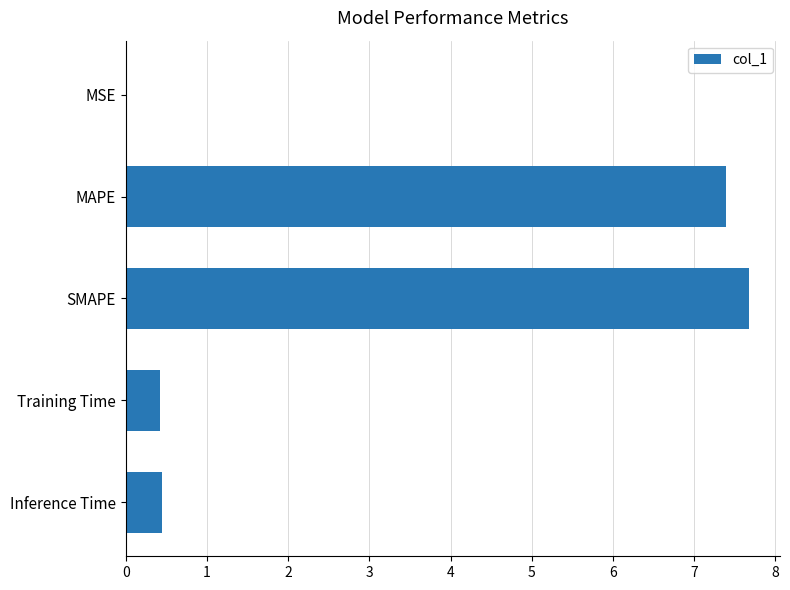

Which has a higher value, MAPE or Training Time?

MAPE